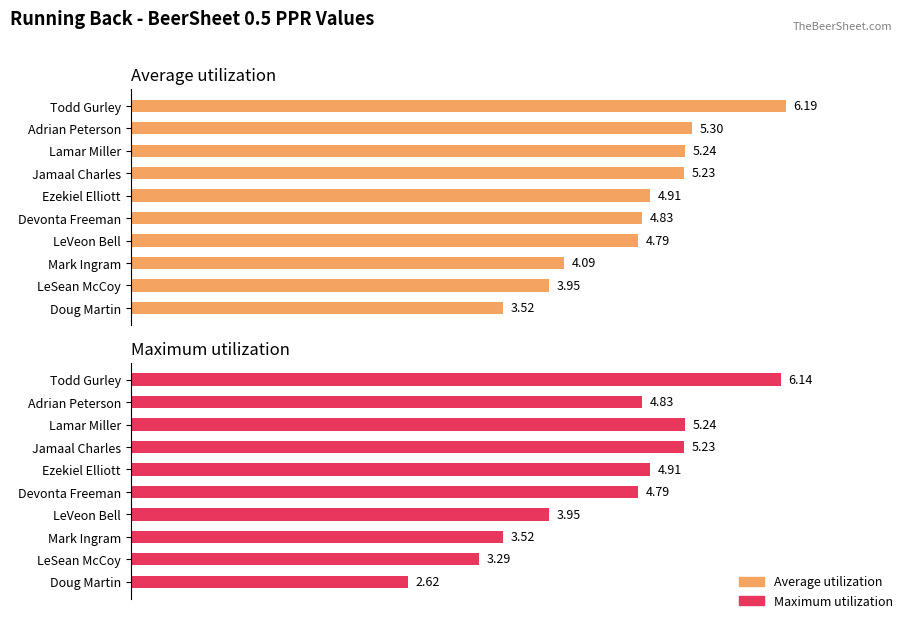

Reading left to right, extract all data points from this chart.

Average utilization: 6.2	5.3	5.2	5.2	4.9	4.8	4.8	4.1	4.0	3.5
Maximum utilization: 6.1	4.8	5.2	5.2	4.9	4.8	4.0	3.5	3.3	2.6